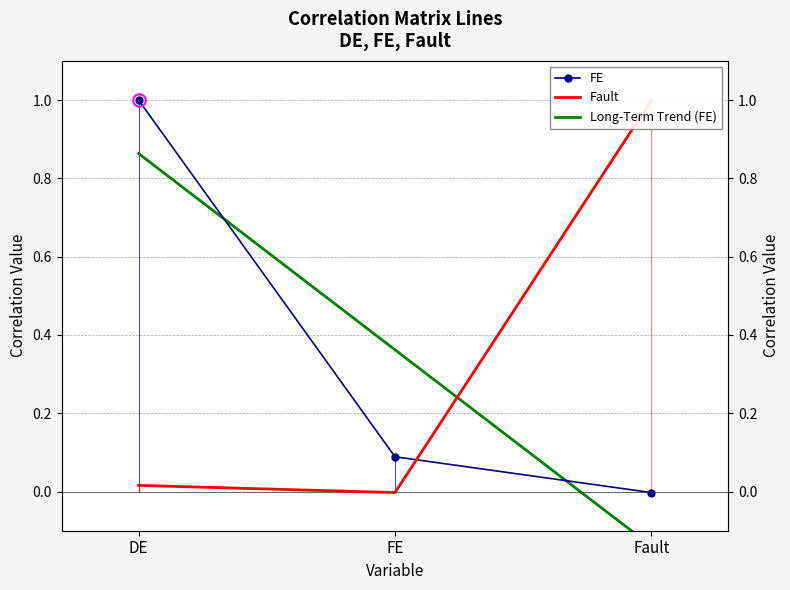

What is the difference between the FE values at Fault and FE?

0.1